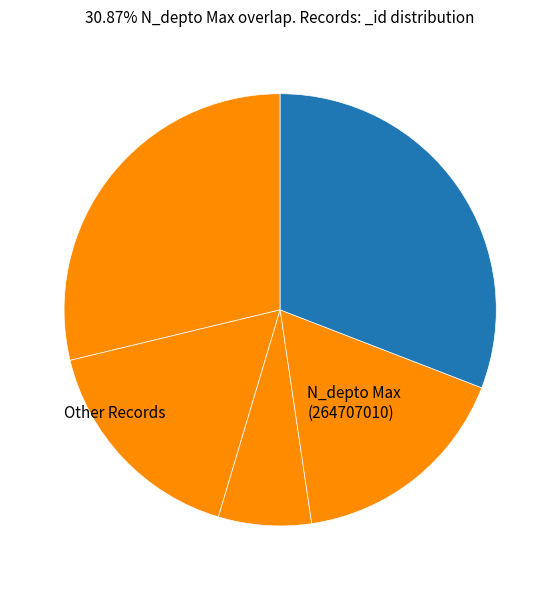

Which slice is the smallest?

264708216